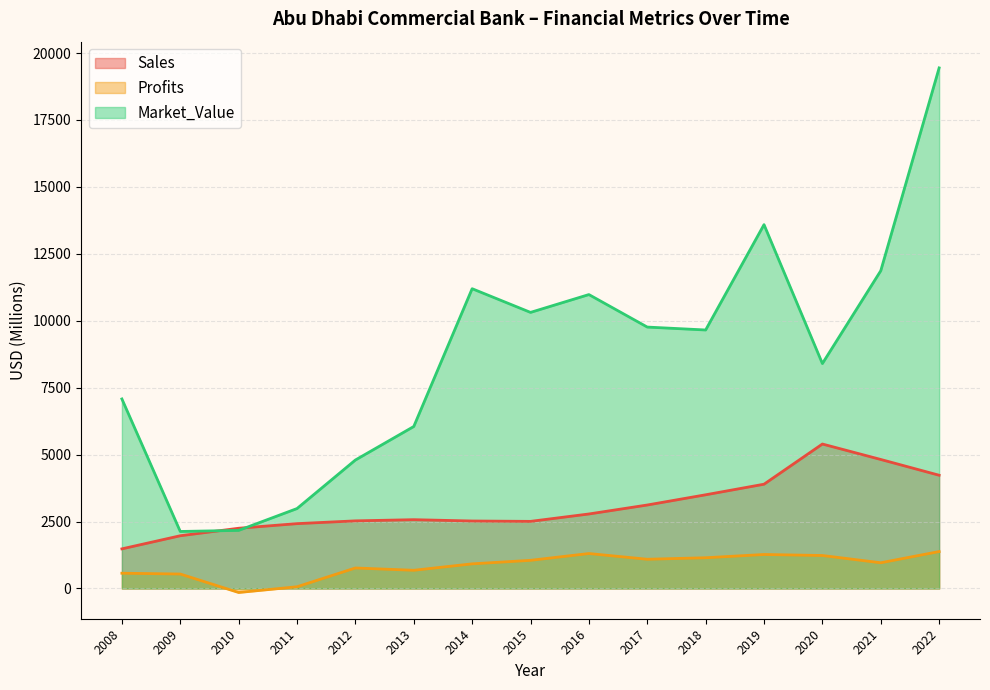

What is the difference between the second highest and second lowest values in the Profits series?

1241.4